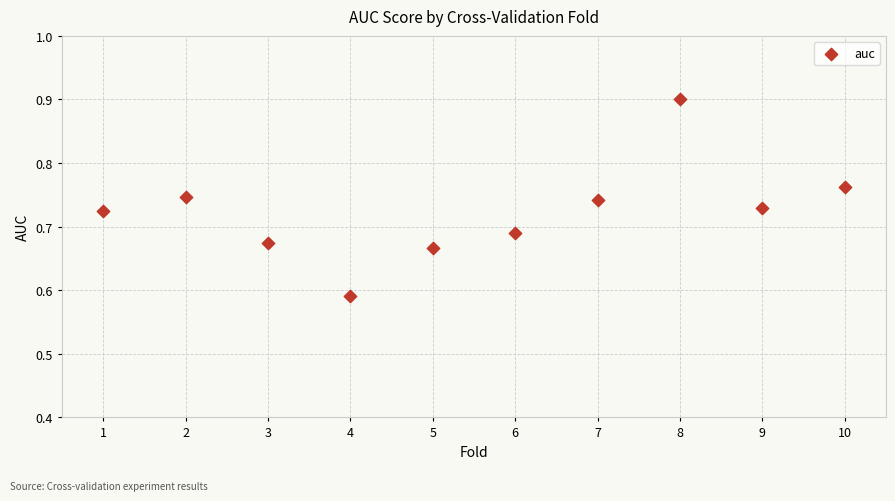

What is the average X value?

5.5